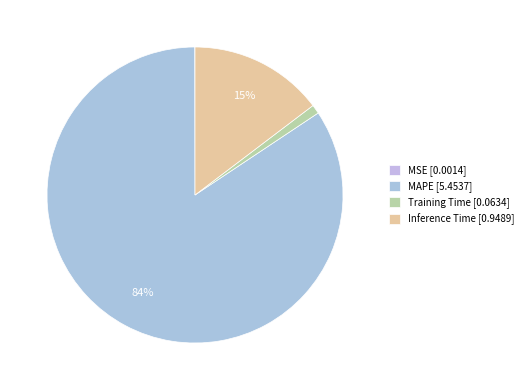

Is it true that MSE is 0% of the pie?

True